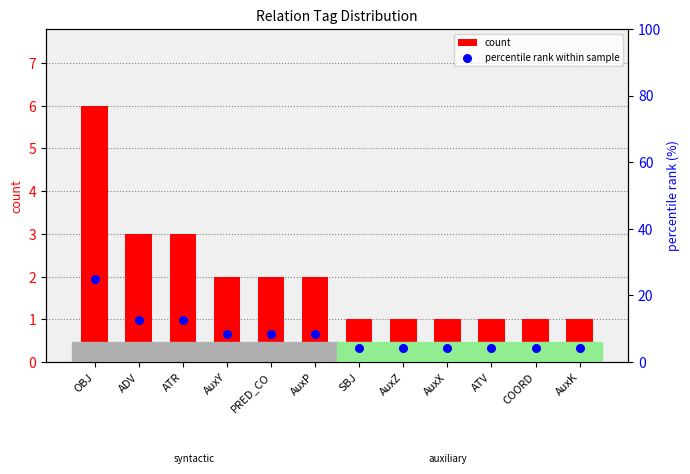

Which series contains the lowest Y value?

count